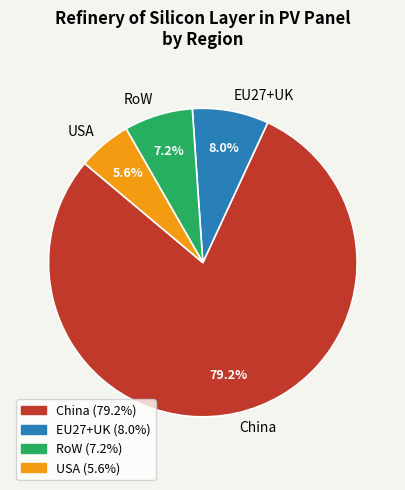

Which slice is the smallest?

USA